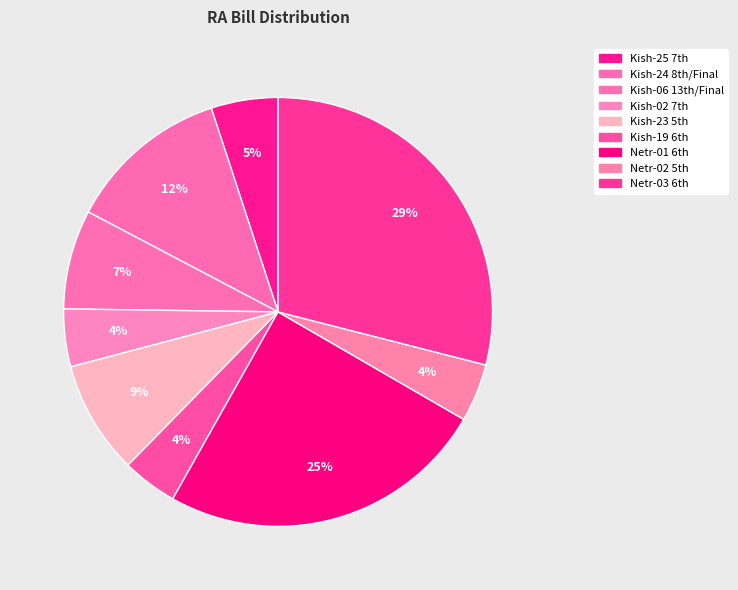

How many slices are in this pie chart?

9